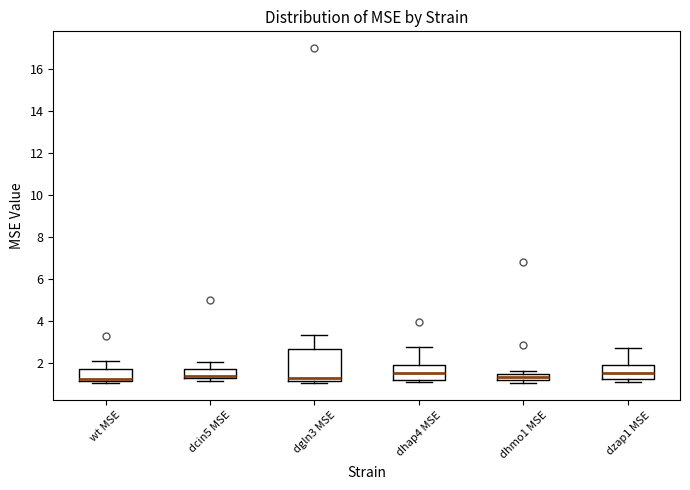

Which box is the tallest, from its lower edge to its upper edge?

dgln3 MSE